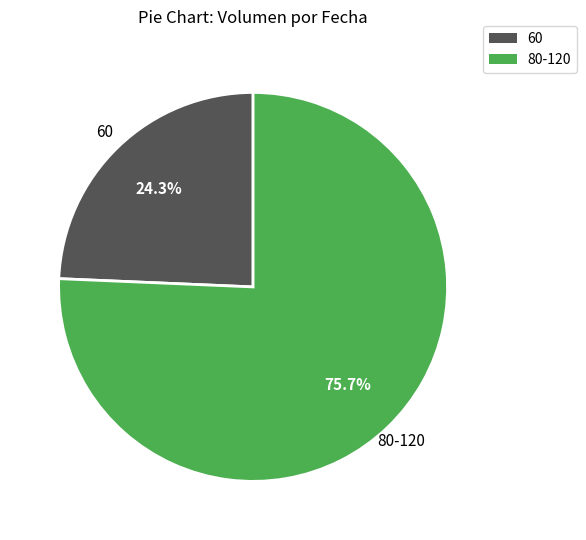

Does any single category account for the majority?

Yes